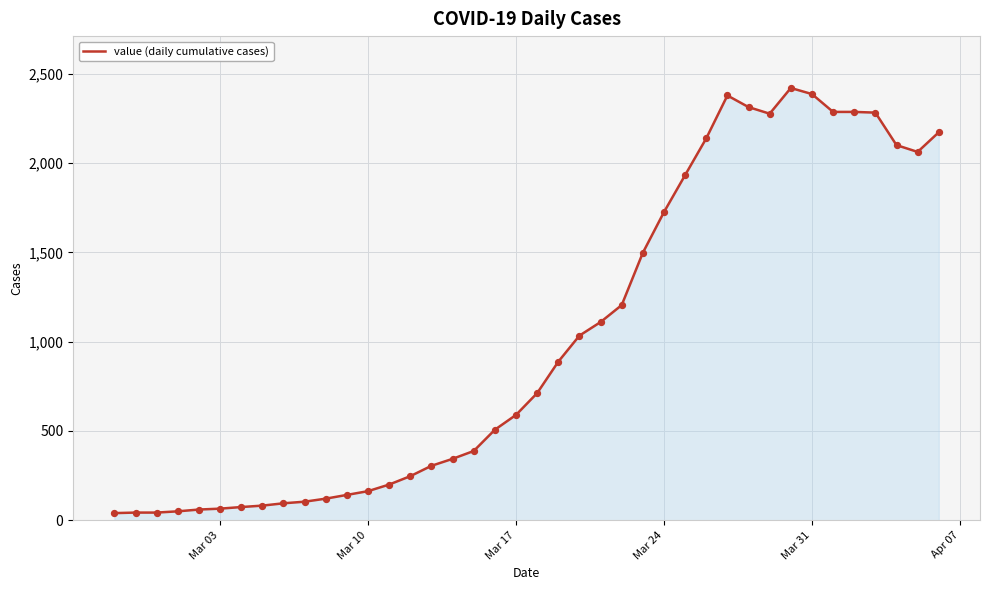

What is the difference between the maximum and minimum values?

2381